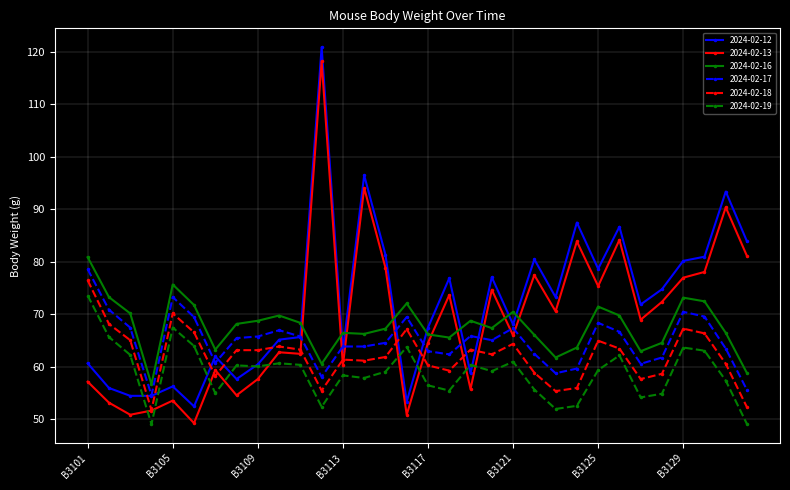

What is the value of the 2024-02-12 point at the 23rd from the left?

73.3